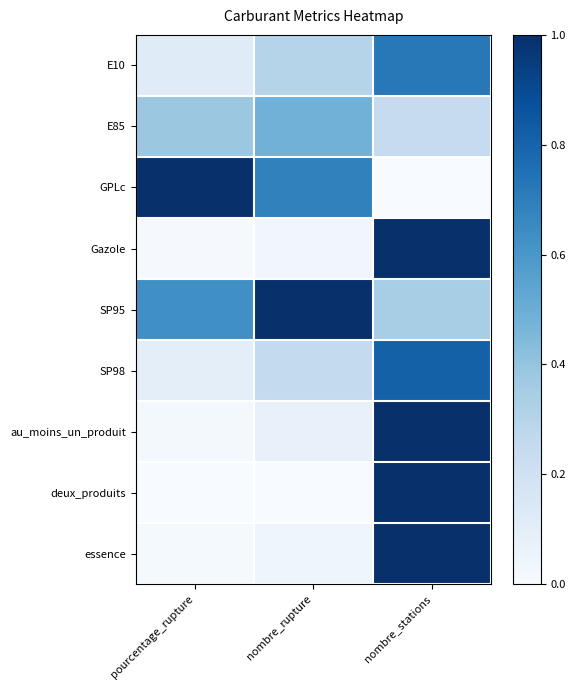

Which series changed the most between pourcentage_rupture and nombre_rupture?

SP95